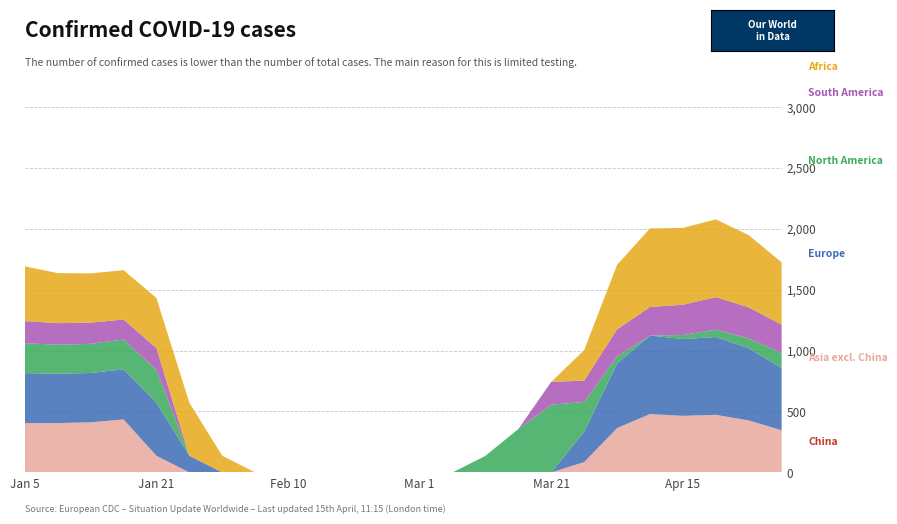

Reading right to left, transcribe all the data shown in this chart.

China: 0.0	0.0	0.0	0.0	0.0	0.0	0.0	0.0	0.0	0.0	0.0	0.0	0.0	0.0	0.0	0.0	0.0	0.0	0.0	0.0	0.0	0.0	0.0	0.0
Asia excl. China: 345.5	426.5	472.6	464.1	478.7	363.8	84.5	0.0	0.0	0.0	0.0	0.0	0.0	0.0	0.0	0.0	0.0	0.0	0.0	136.4	435.0	410.8	404.9	404.4
Europe: 511.3	592.3	638.4	629.9	644.5	529.6	250.3	0.0	0.0	0.0	0.0	0.0	0.0	0.0	0.0	0.0	0.0	0.0	136.4	435.0	410.8	404.9	404.4	410.3
North America: 121.7	81.7	60.6	33.4	0.0	57.3	243.7	555.4	356.4	136.1	0.0	0.0	0.0	0.0	0.0	0.0	0.0	0.0	0.0	269.2	245.0	239.1	238.6	244.5
South America: 233.6	254.1	266.6	248.7	233.9	222.7	174.3	187.9	0.0	0.0	0.0	0.0	0.0	0.0	0.0	0.0	0.0	0.0	0.0	179.4	163.7	173.8	176.9	182.1
Africa: 511.3	592.3	638.4	629.9	644.5	529.6	250.3	0.0	0.0	0.0	0.0	0.0	0.0	0.0	0.0	0.0	0.0	136.4	435.0	410.8	404.9	404.4	410.3	449.5